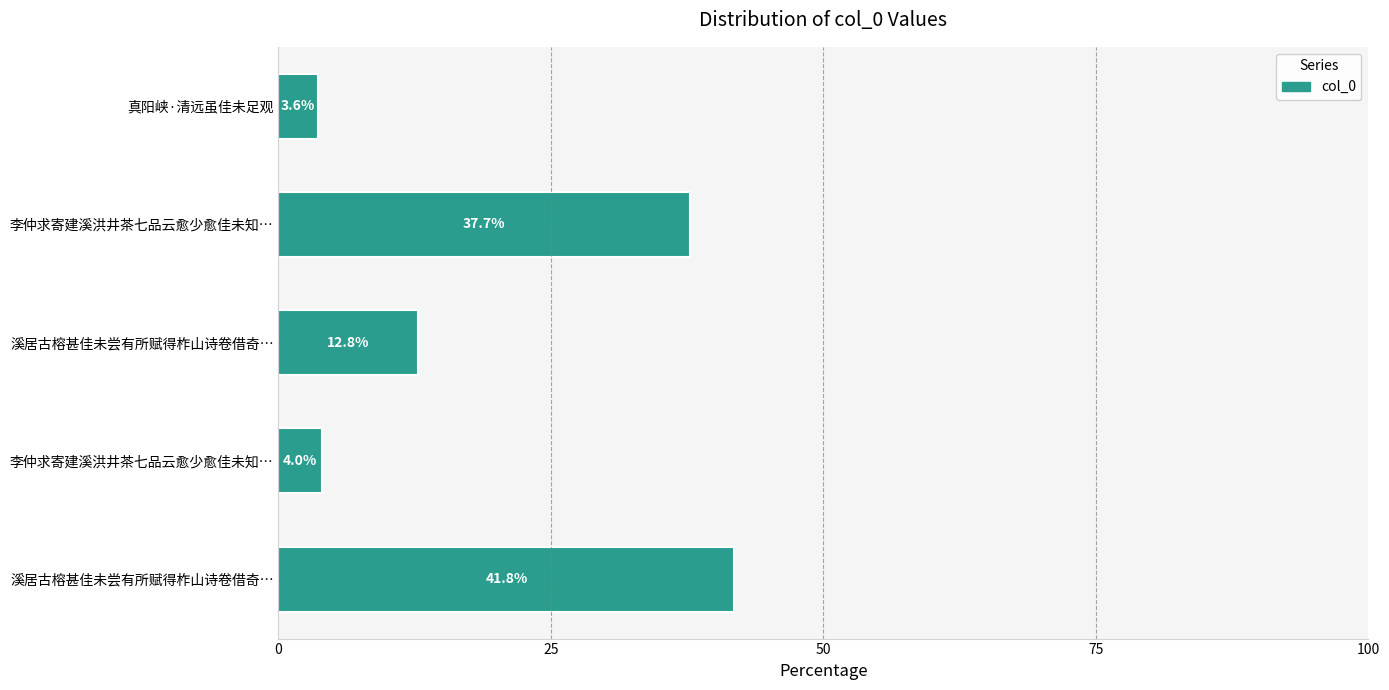

How many bars are there in total?

5